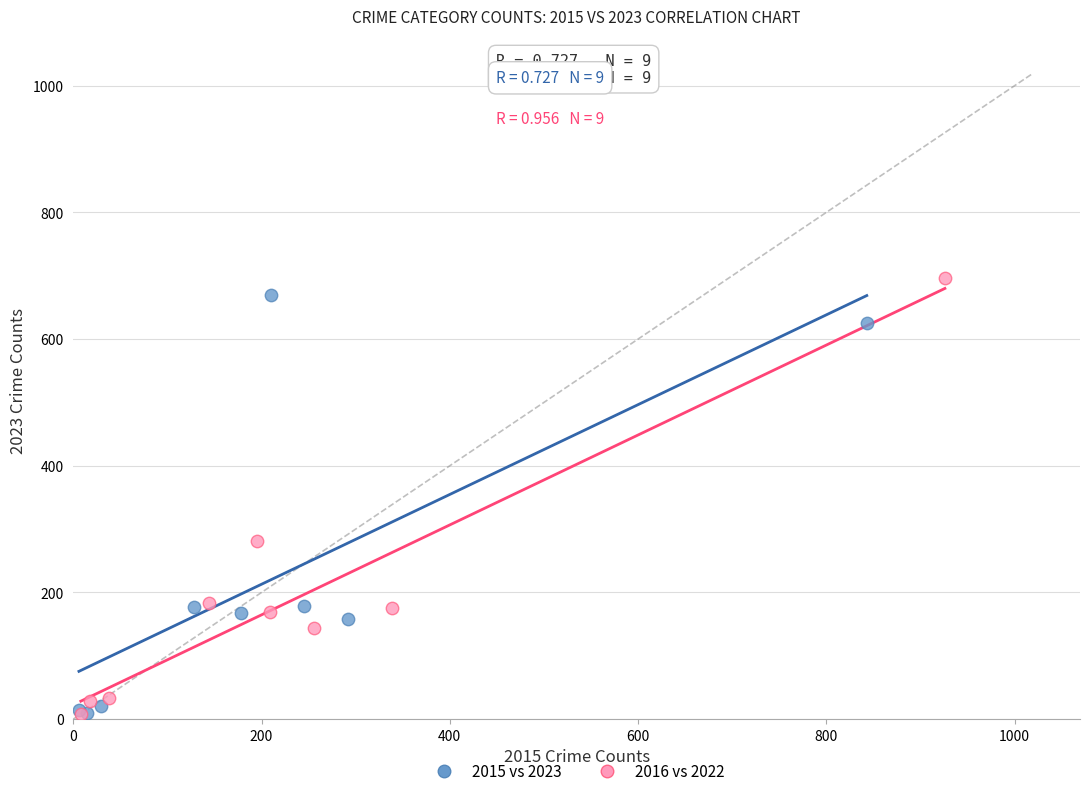

Which series contains the highest Y value?

2016 vs 2022